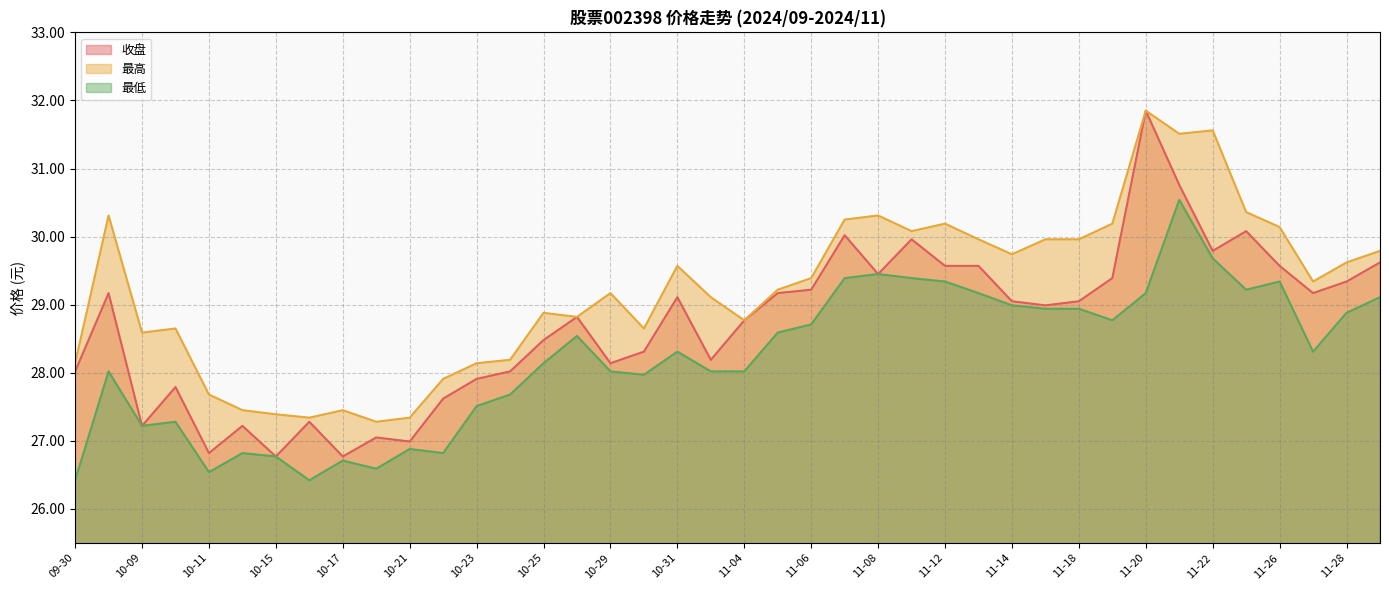

What is the sum of the 最低 values at 10-17 and 11-22?

56.4